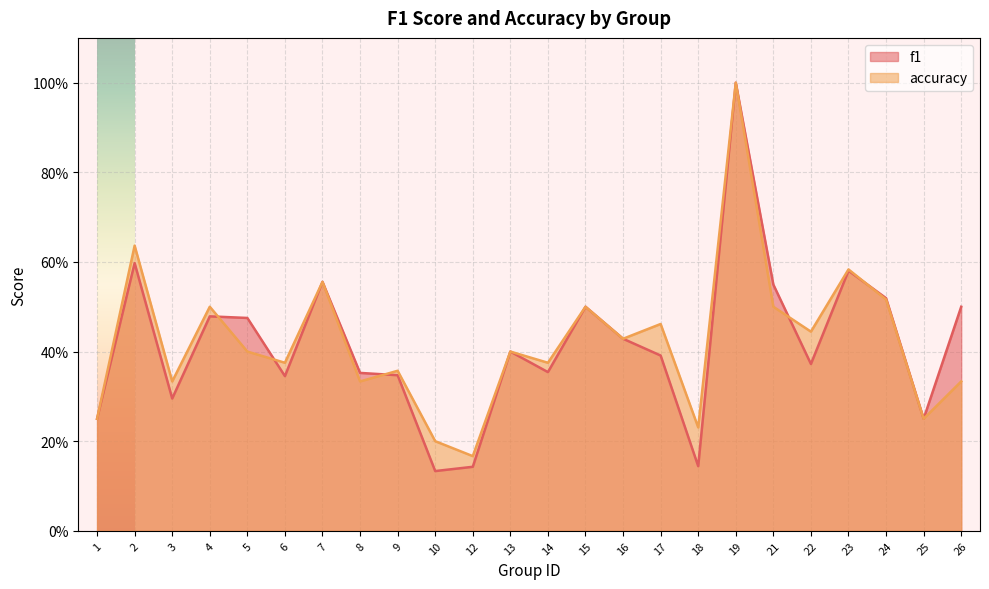

At which category does accuracy reach its first local peak?

2